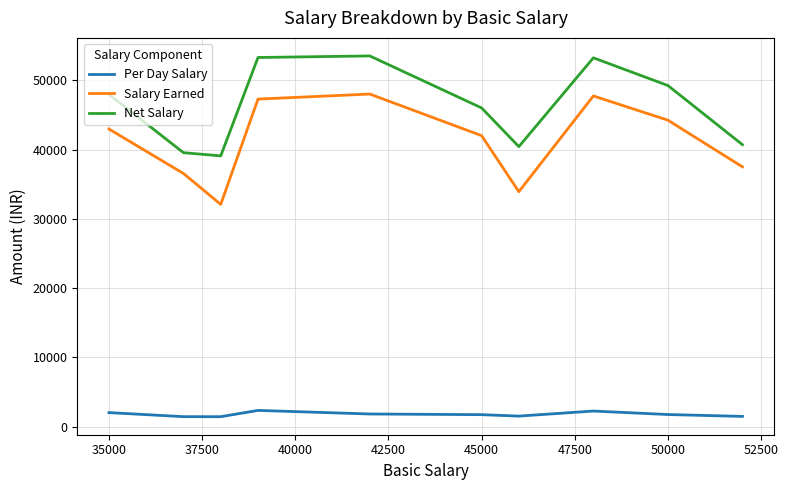

What is the sum of all Net Salary values?

462923.8